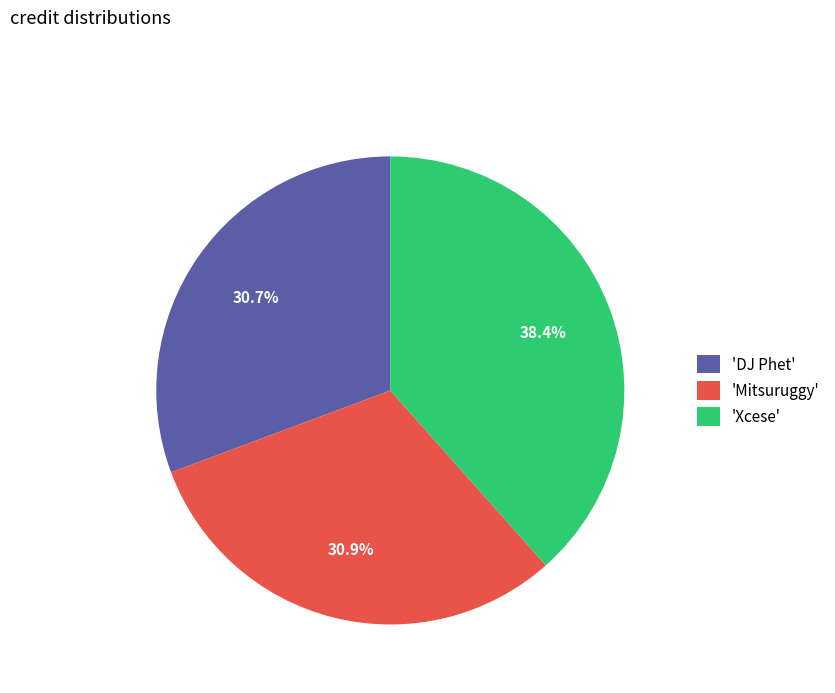

Do 'DJ Phet' and 'Xcese' together represent more than half of the pie?

Yes